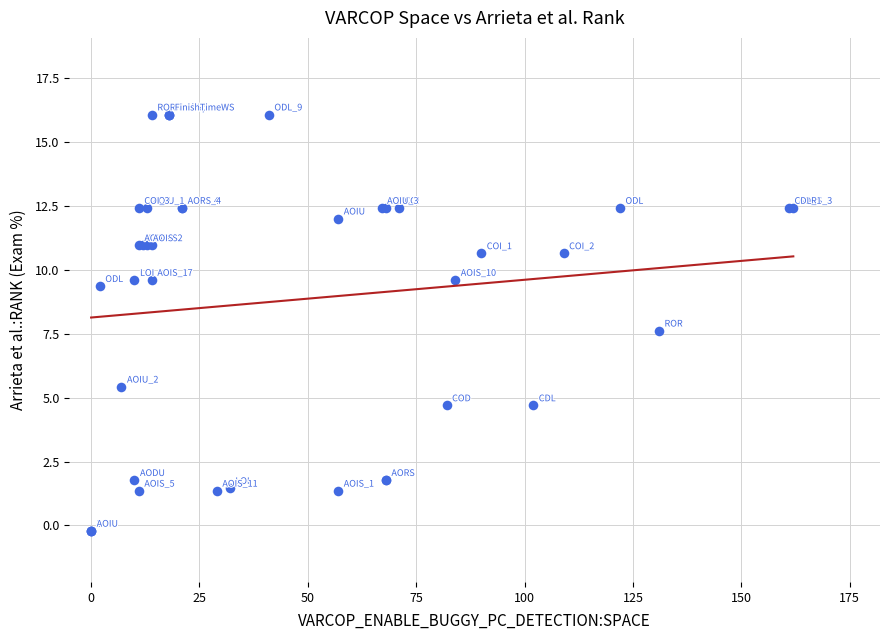

What Y value in the scatter plot is closest to 7?

7.6